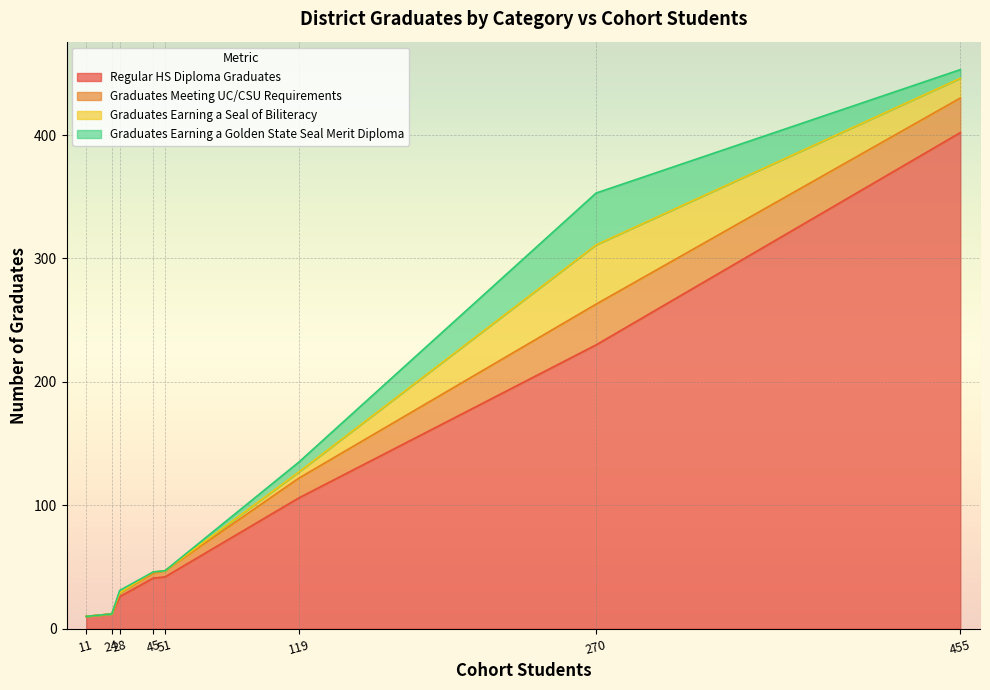

At which category does Regular HS Diploma Graduates reach its first local valley?

28